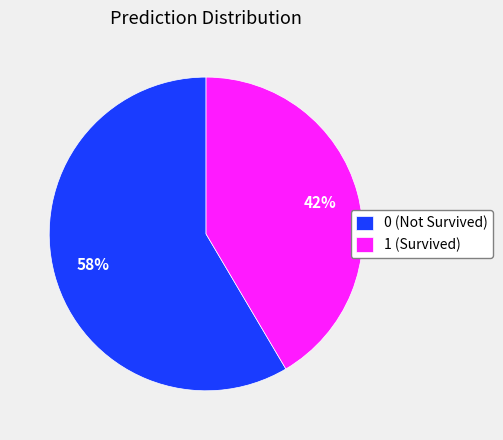

How many segments does this pie chart have?

2